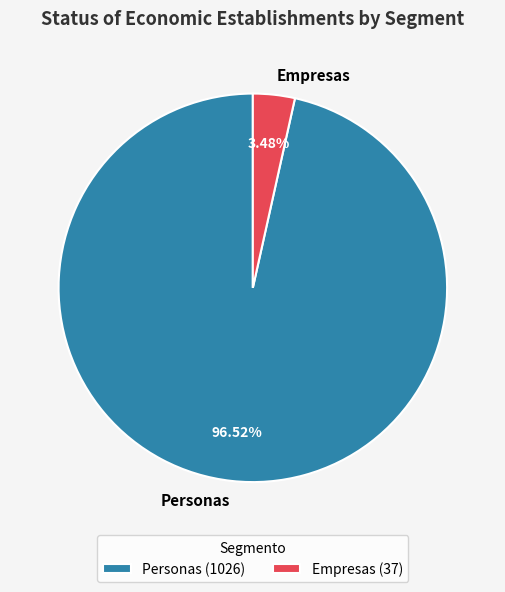

Count the number of slices in the pie.

2